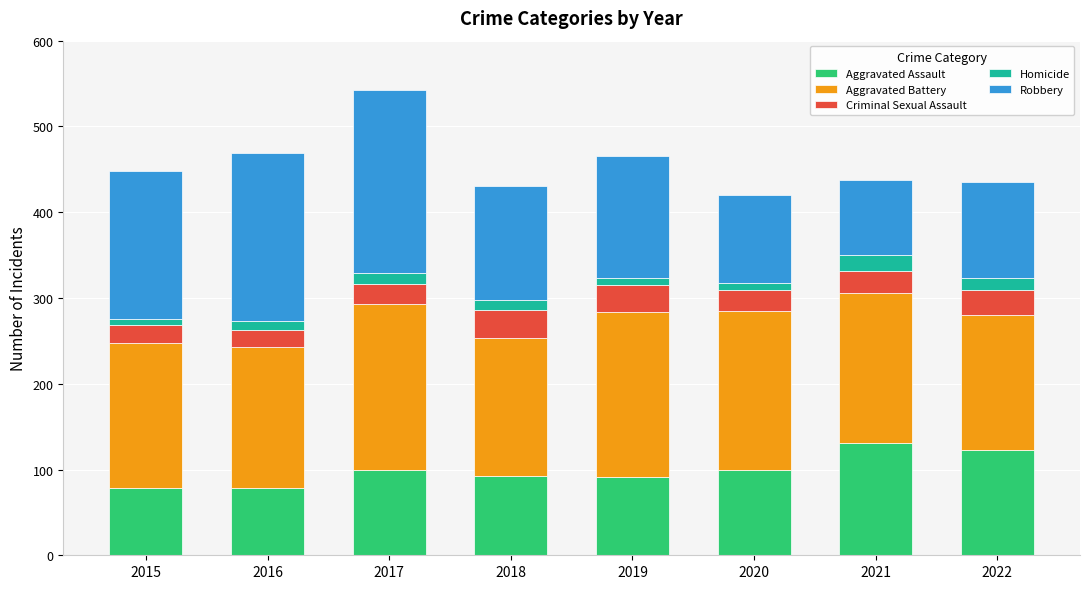

What is the average value of the Aggravated Assault series?

99